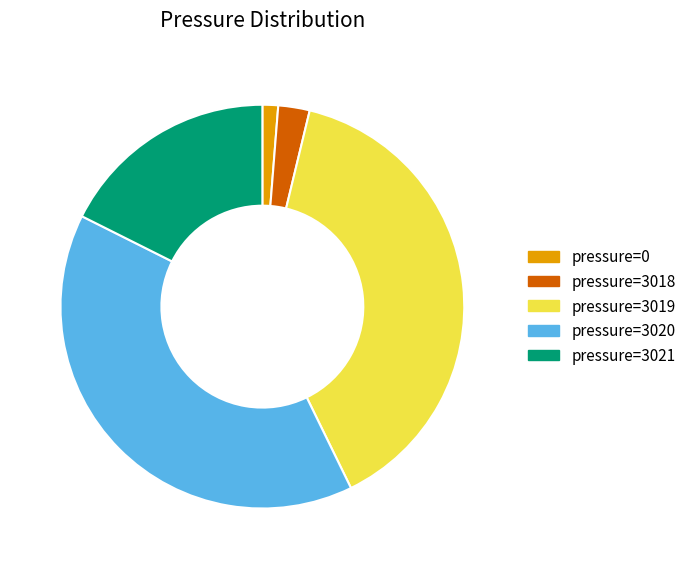

Rank the categories by value from highest to lowest.

pressure=3020, pressure=3019, pressure=3021, pressure=3018, pressure=0